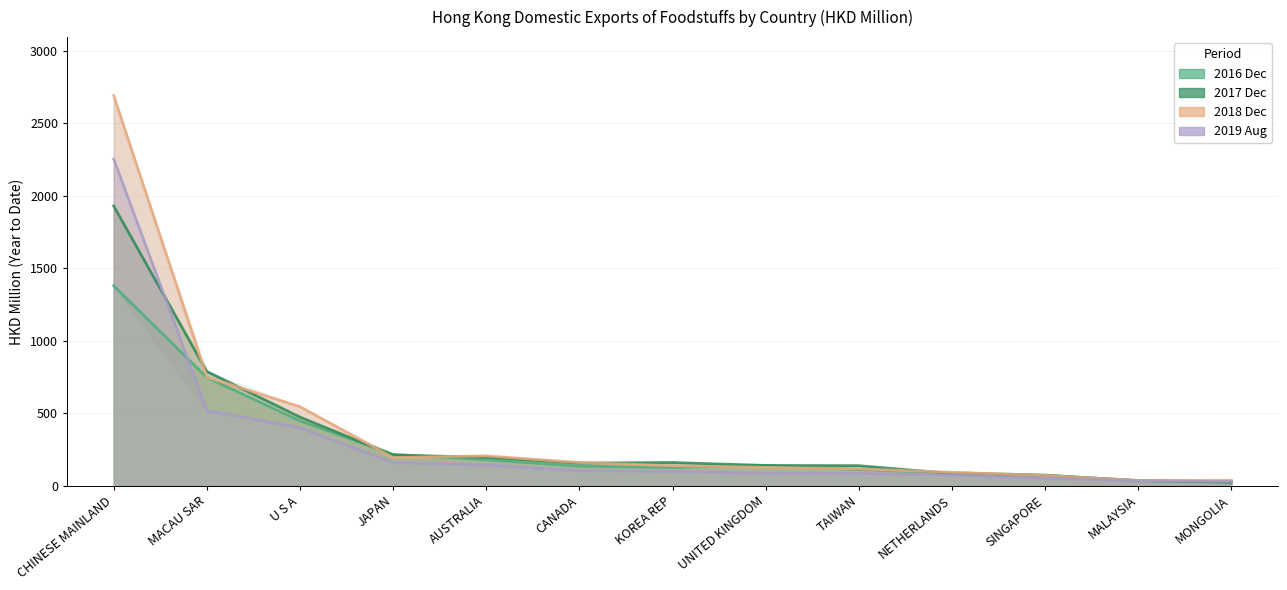

Rank the series by their maximum value, from highest to lowest.

201812, 201908, 201712, 201612